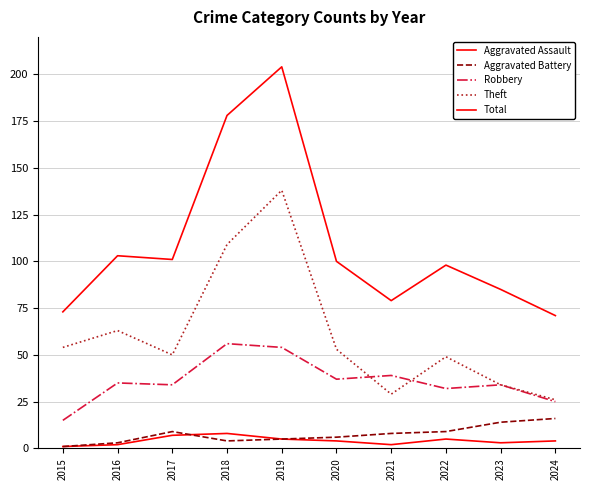

How many lines are shown in the chart?

5